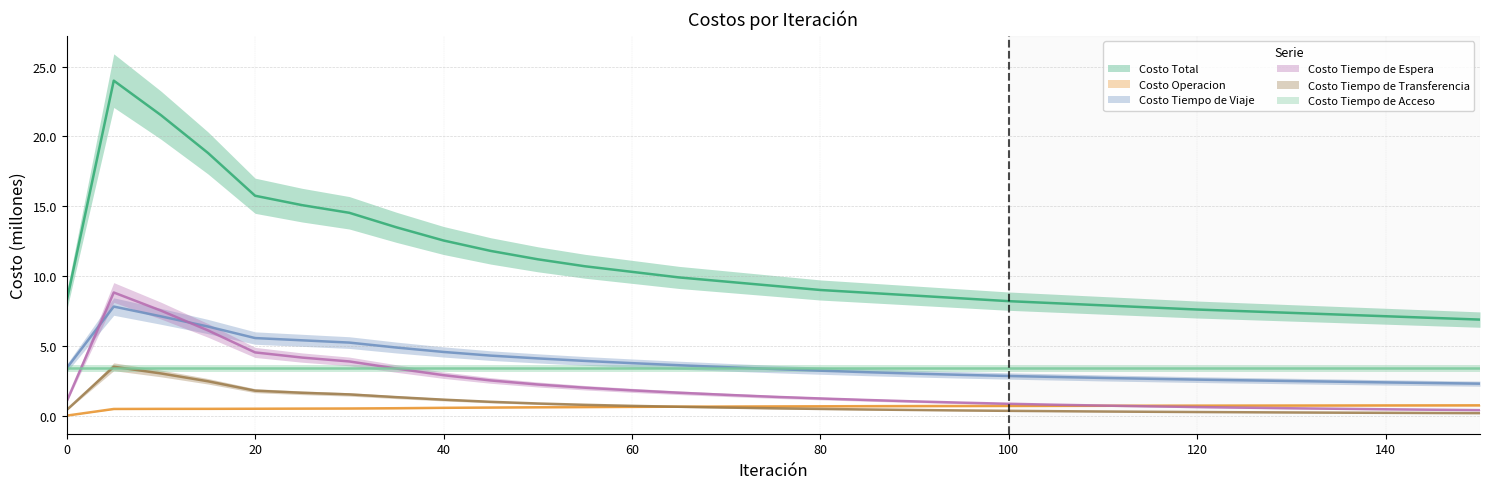

List the labels in order of Costo Operacion value, smallest first.

0, 5, 10, 15, 20, 25, 30, 35, 40, 45, 50, 55, 60, 65, 70, 75, 80, 85, 90, 95, 100, 105, 110, 115, 120, 125, 130, 135, 140, 145, 150